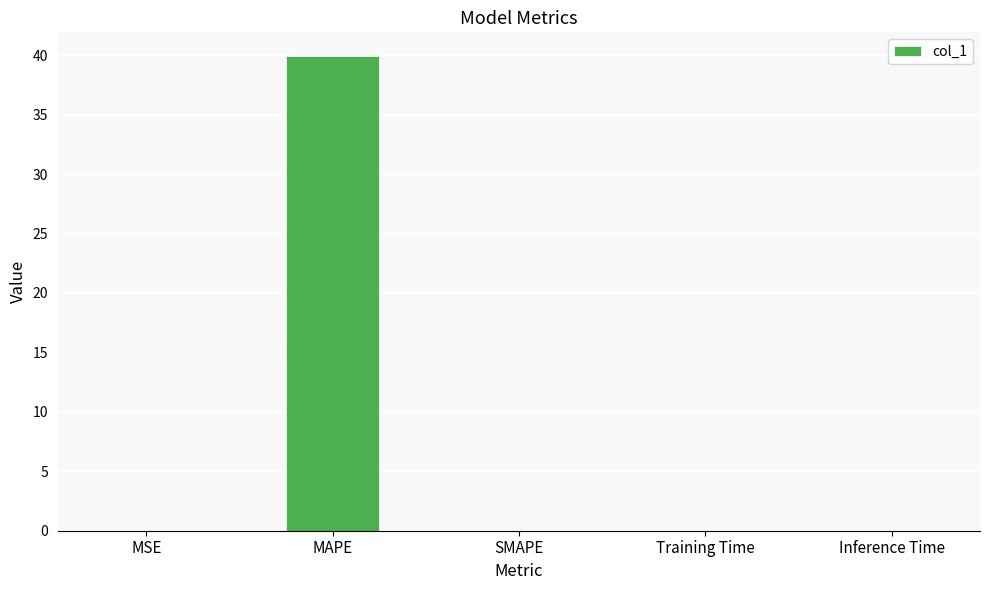

Between Training Time and MAPE, which is larger?

MAPE